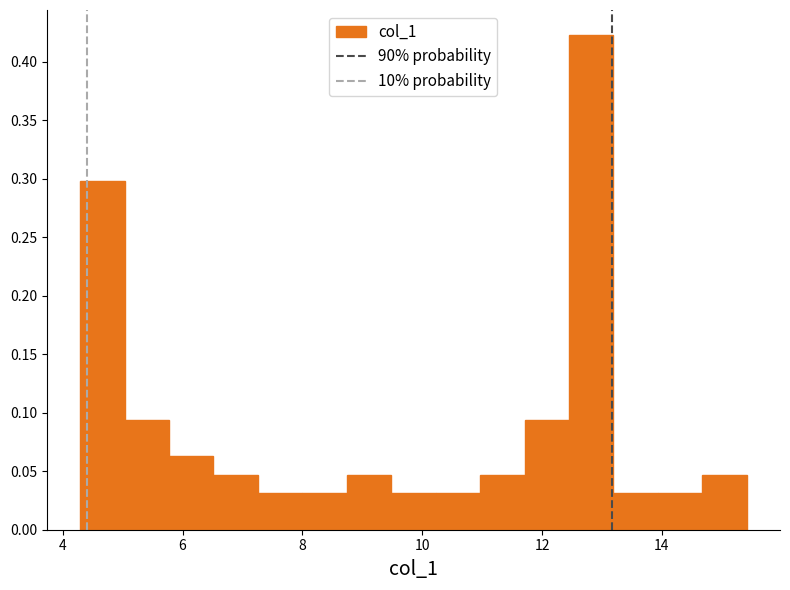

Read against the x-axis, roughly where is the centre of the tallest bar?

12.8